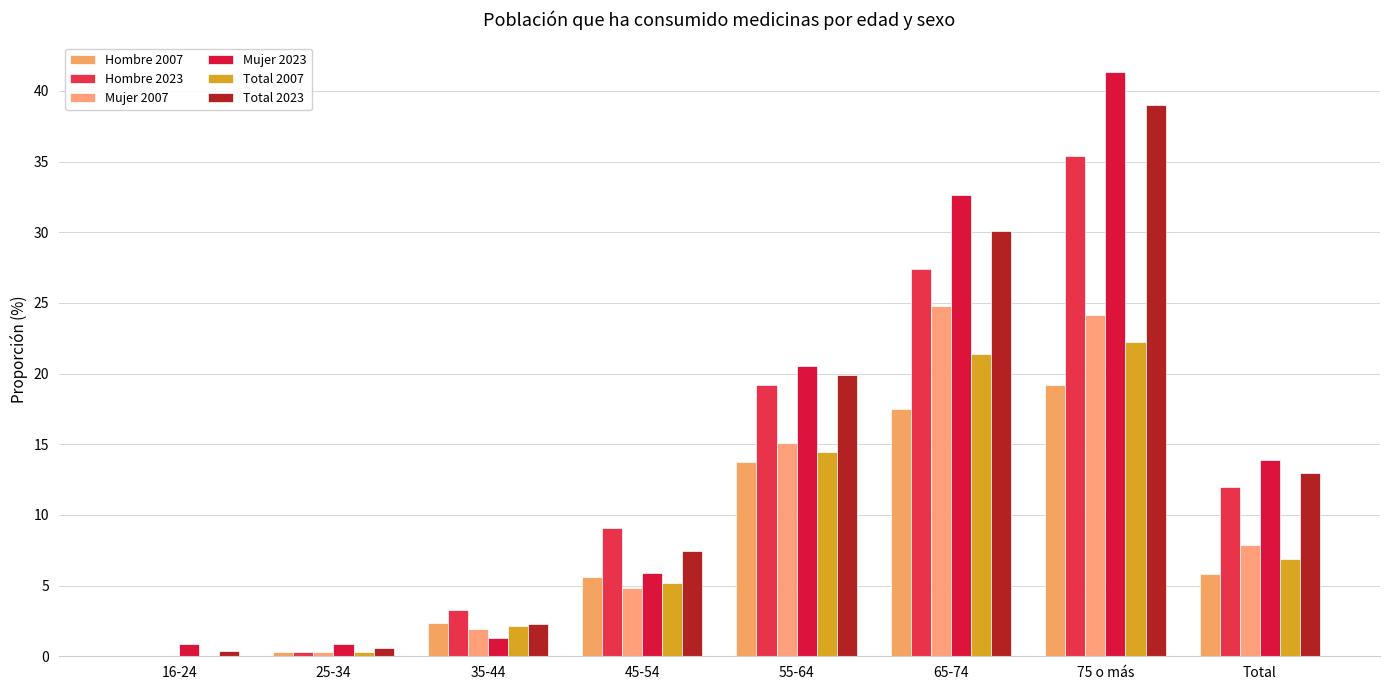

How many distinct data groups are displayed?

6